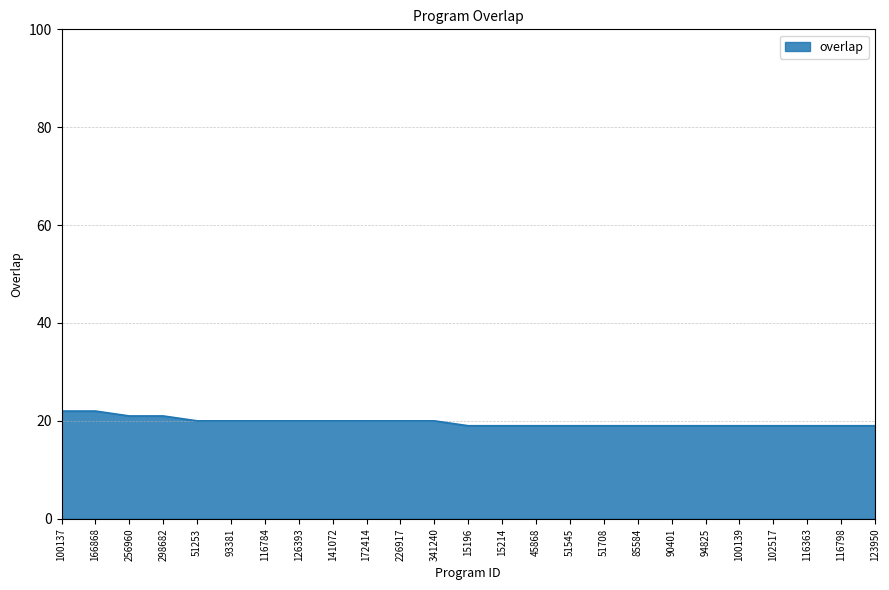

Approximately how many times larger is the value at 166868 compared to 51545?

1.2